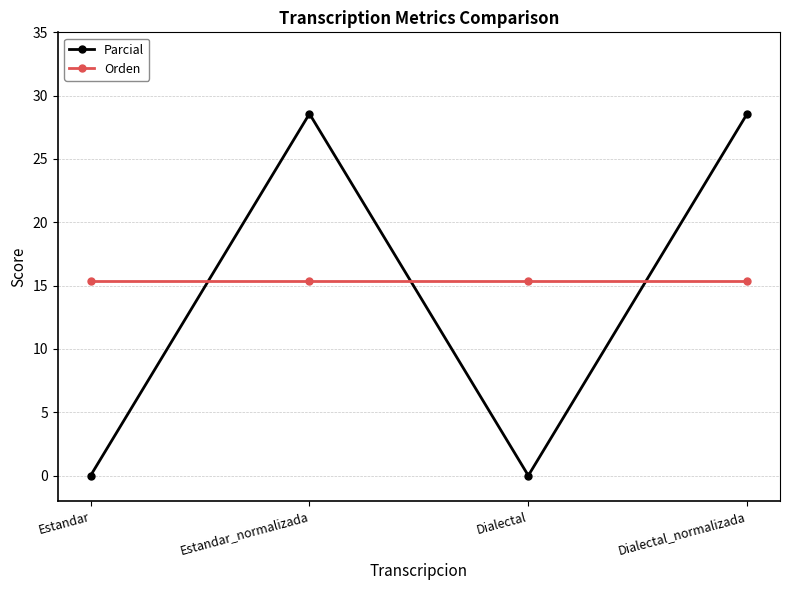

What value does the Parcial series have at Estandar_normalizada?

28.6